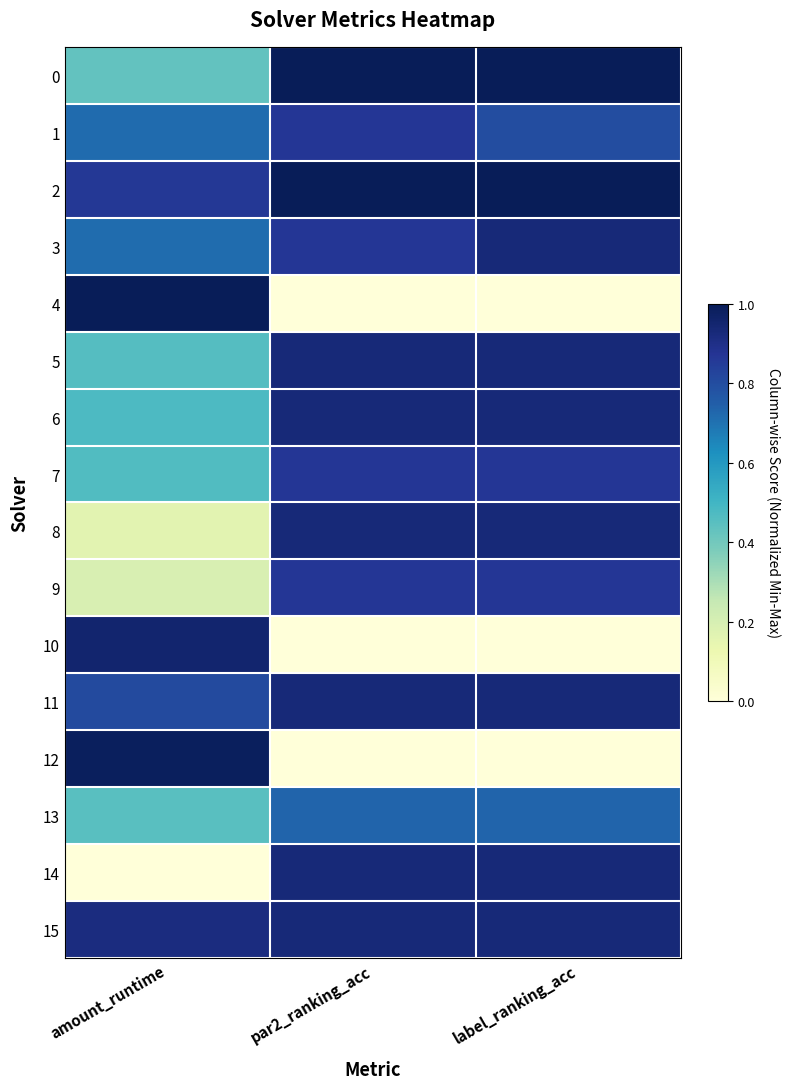

Reading left to right, what are all the values shown in this chart?

0: amount_runtime=0.4	par2_ranking_acc=1.0	label_ranking_acc=1.0
1: amount_runtime=0.7	par2_ranking_acc=0.9	label_ranking_acc=0.8
2: amount_runtime=0.9	par2_ranking_acc=1.0	label_ranking_acc=1.0
3: amount_runtime=0.7	par2_ranking_acc=0.9	label_ranking_acc=0.9
4: amount_runtime=1.0	par2_ranking_acc=0.0	label_ranking_acc=0.0
5: amount_runtime=0.5	par2_ranking_acc=0.9	label_ranking_acc=0.9
6: amount_runtime=0.5	par2_ranking_acc=0.9	label_ranking_acc=0.9
7: amount_runtime=0.5	par2_ranking_acc=0.9	label_ranking_acc=0.9
8: amount_runtime=0.2	par2_ranking_acc=0.9	label_ranking_acc=0.9
9: amount_runtime=0.2	par2_ranking_acc=0.9	label_ranking_acc=0.9
10: amount_runtime=1.0	par2_ranking_acc=0.0	label_ranking_acc=0.0
11: amount_runtime=0.8	par2_ranking_acc=0.9	label_ranking_acc=0.9
12: amount_runtime=1.0	par2_ranking_acc=0.0	label_ranking_acc=0.0
13: amount_runtime=0.5	par2_ranking_acc=0.7	label_ranking_acc=0.7
14: amount_runtime=0.0	par2_ranking_acc=0.9	label_ranking_acc=0.9
15: amount_runtime=0.9	par2_ranking_acc=0.9	label_ranking_acc=0.9